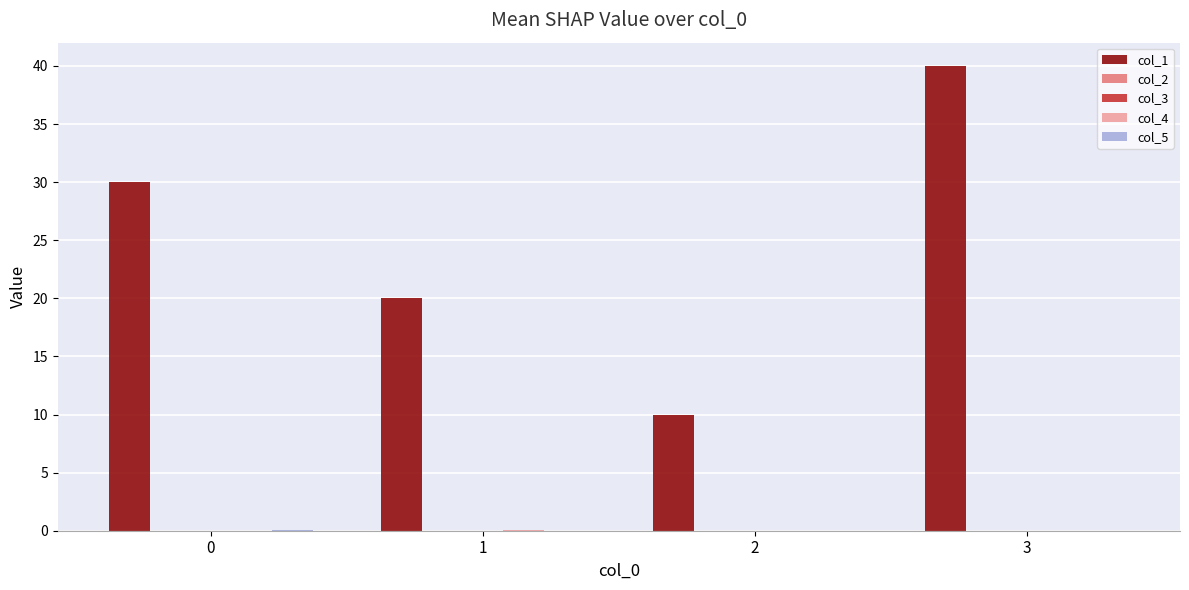

Which series has the largest total across all categories?

col_1